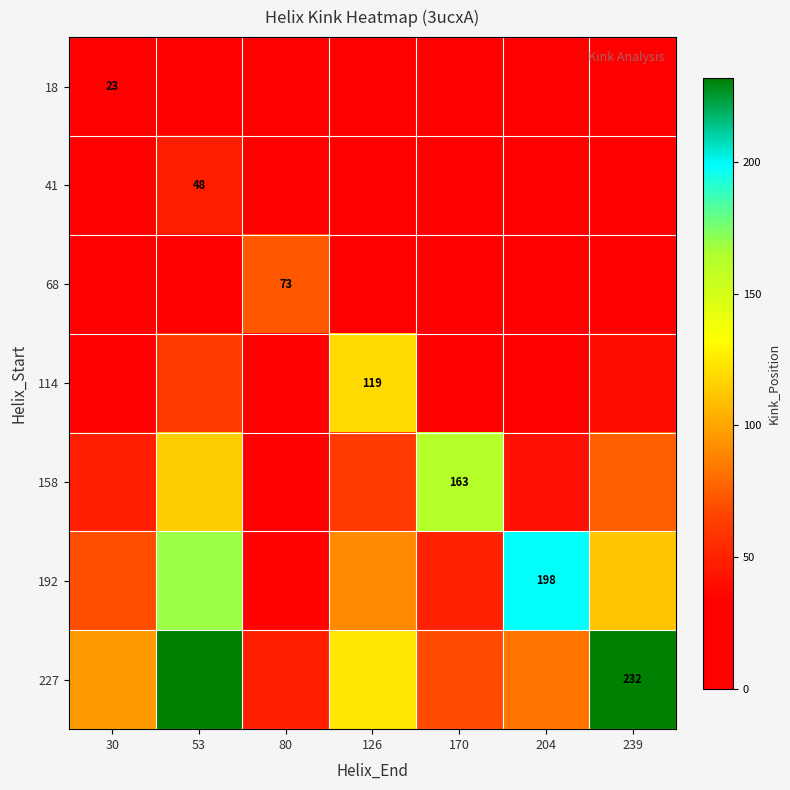

List the labels in order of 158 value, smallest first.

80, 204, 30, 126, 239, 53, 170